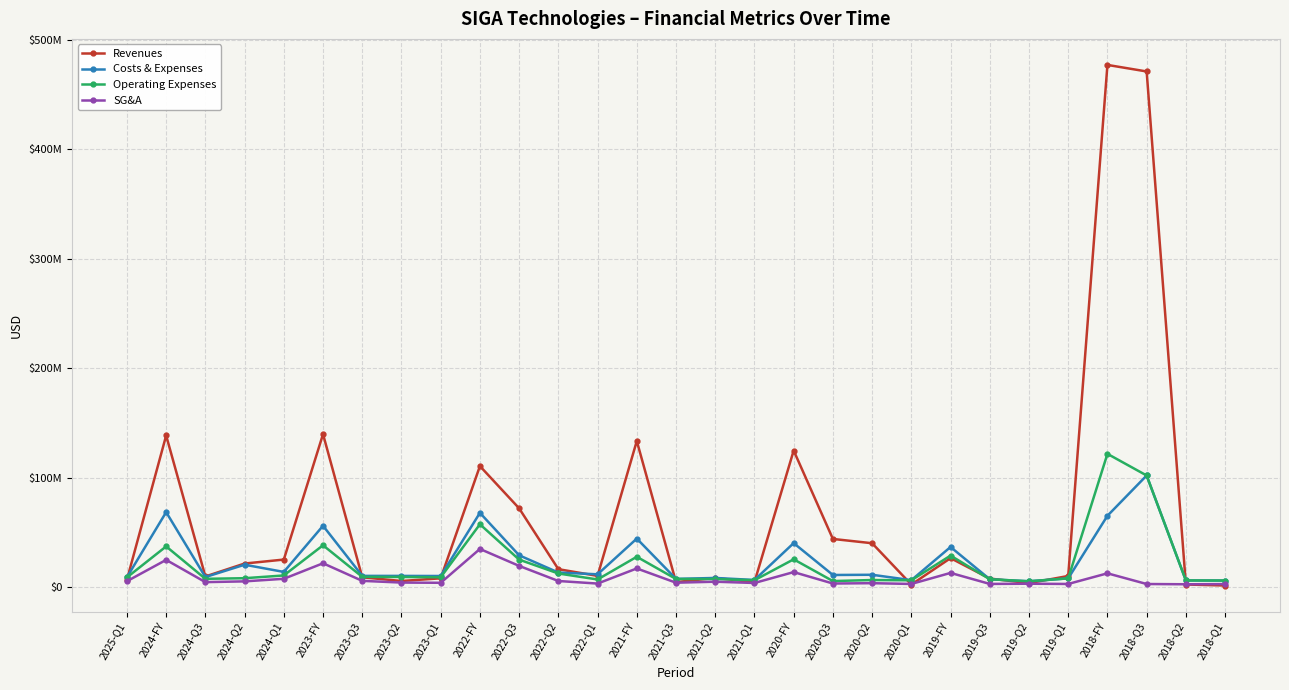

What is the lowest value of the SG&A series?

2880000